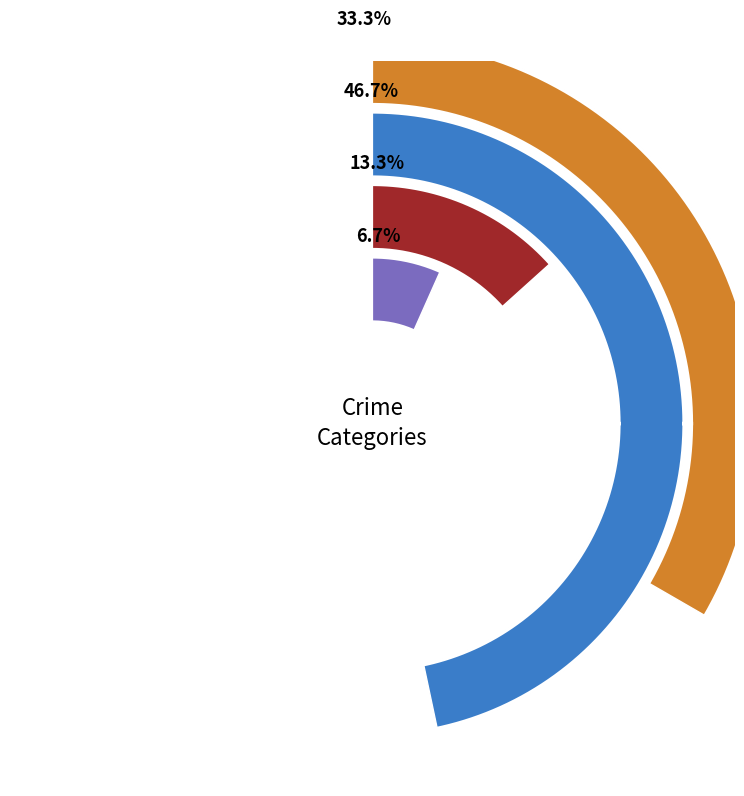

To the nearest percent, what is the difference between the largest and smallest slice percentages?

40%